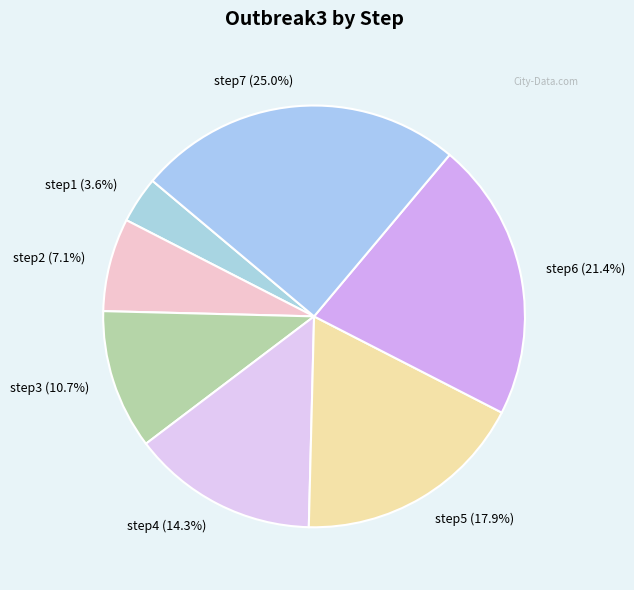

What percentage do step3 and step4 together represent?

25.0%